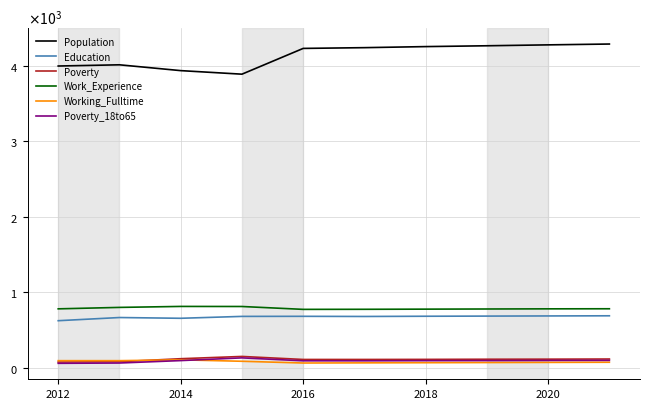

True or false: Work_Experience has more than 0 interior local peaks.

True